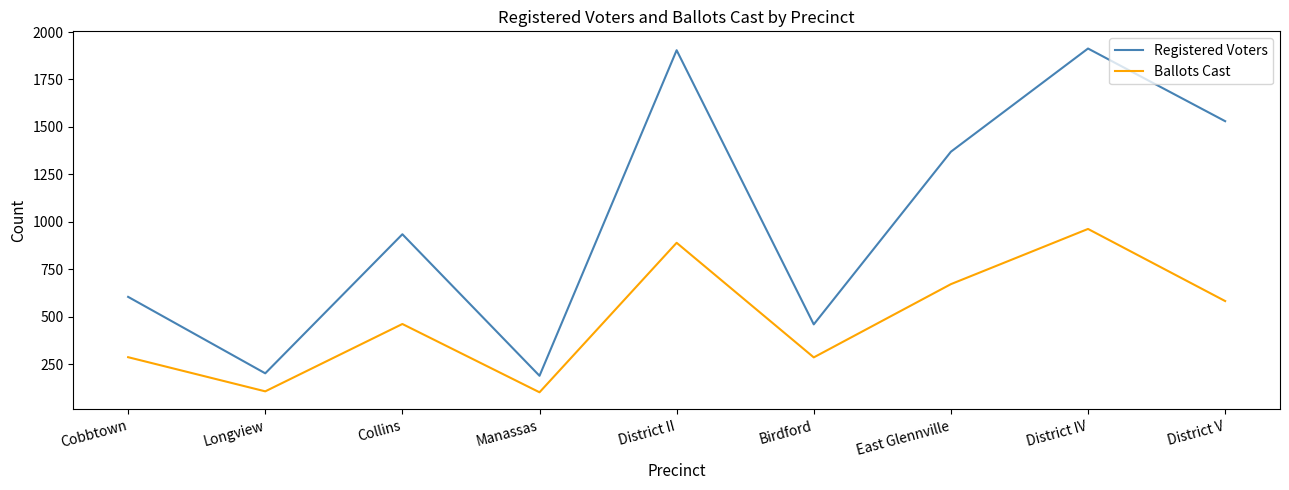

Is the value of Ballots Cast at Longview greater than the value of Registered Voters at Cobbtown?

No